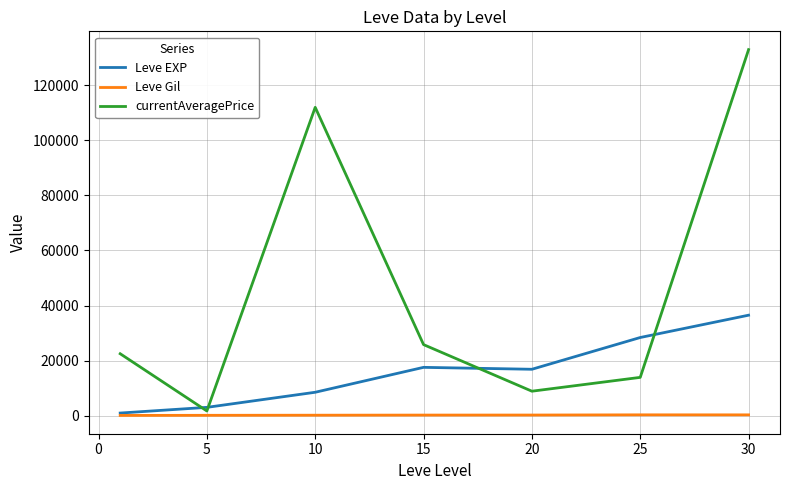

How many lines are shown in the chart?

3